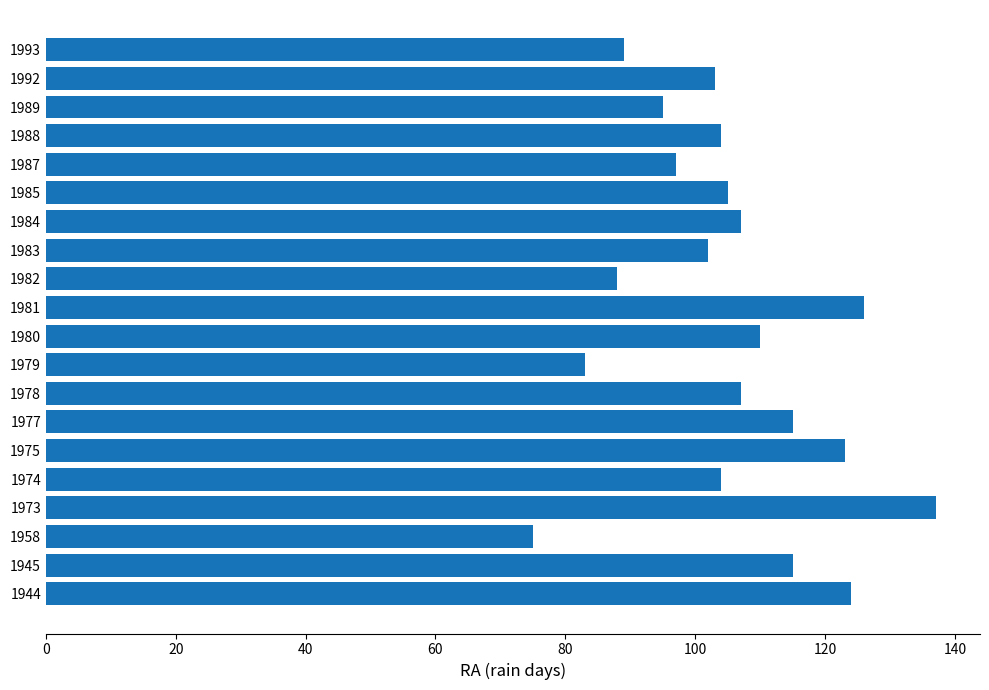

True or false: the data shows 150 at 1985.

False